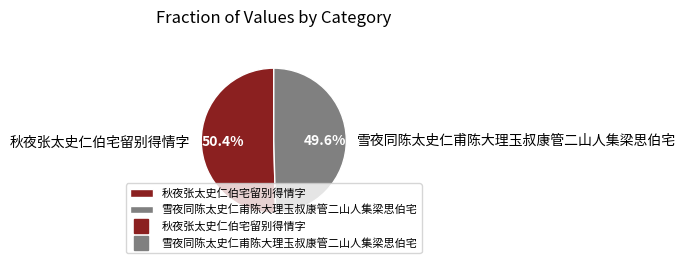

To the nearest percent, what percentage of the pie is 秋夜张太史仁伯宅留别得情字?

50%